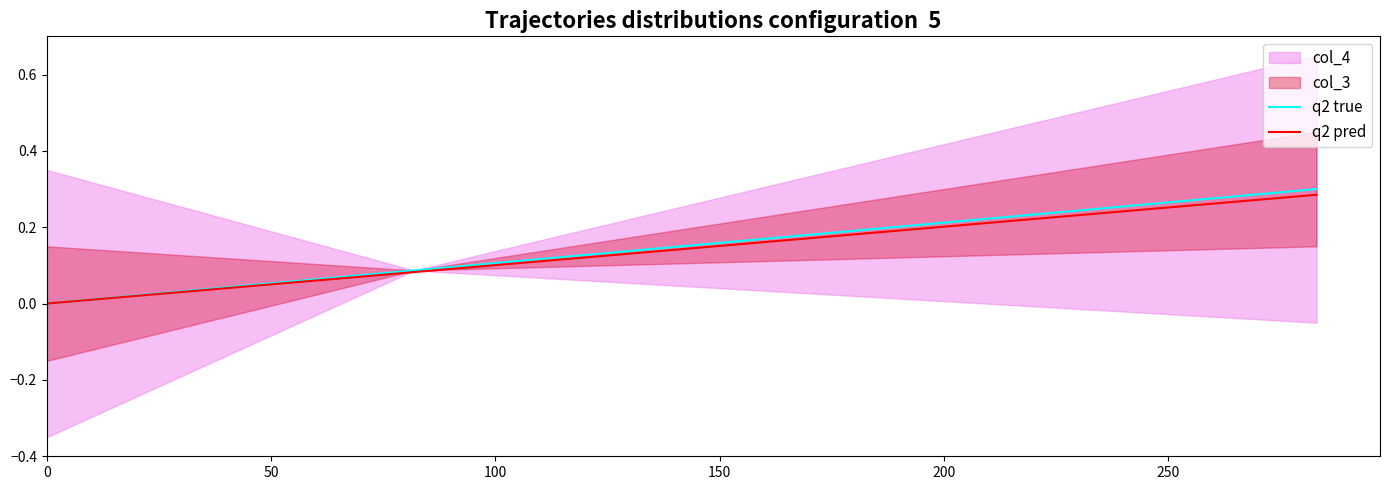

What is the difference between the maximum and minimum values in the q2 pred series?

0.3